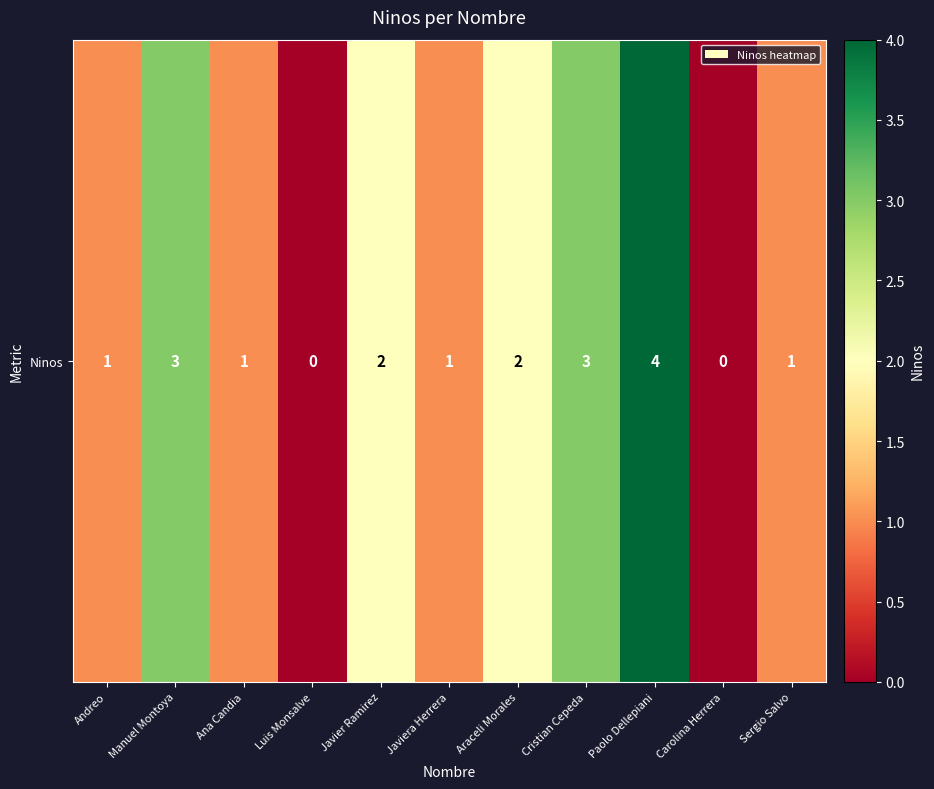

What is the change in value from Araceli Morales to Cristian Cepeda?

+1